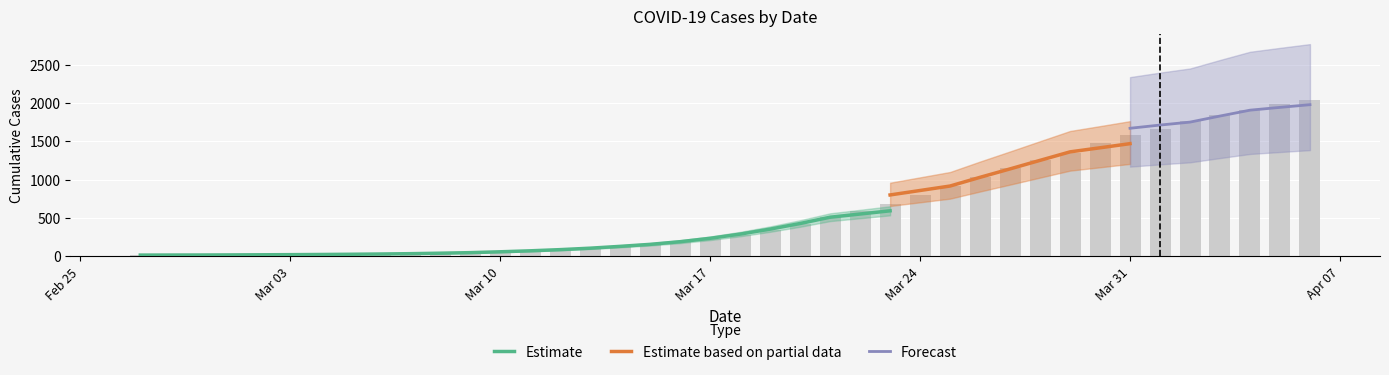

What position from the left is 2020-02-27?

1